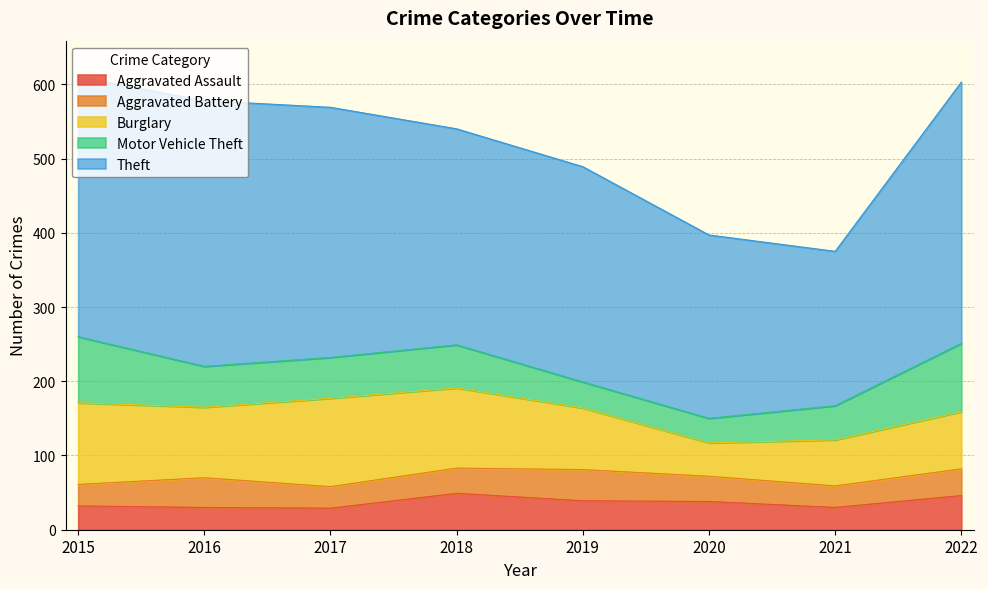

What is the smallest value displayed?

29